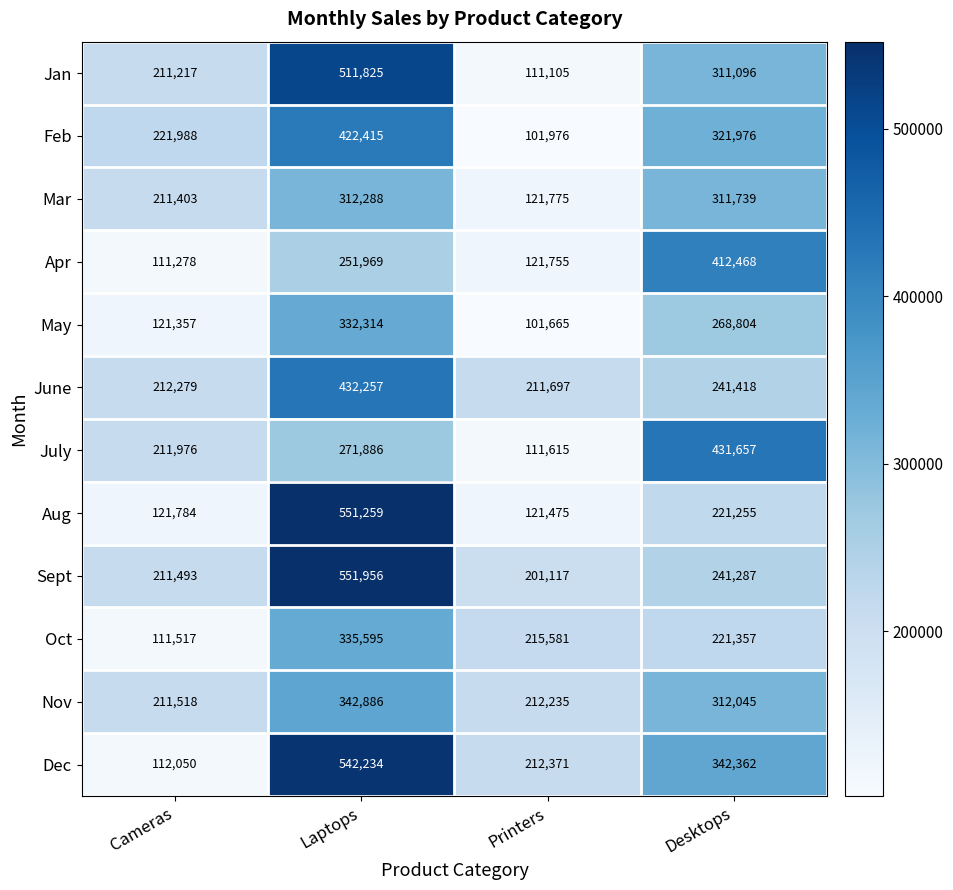

Is it true that Oct equals 111517 at Cameras?

True